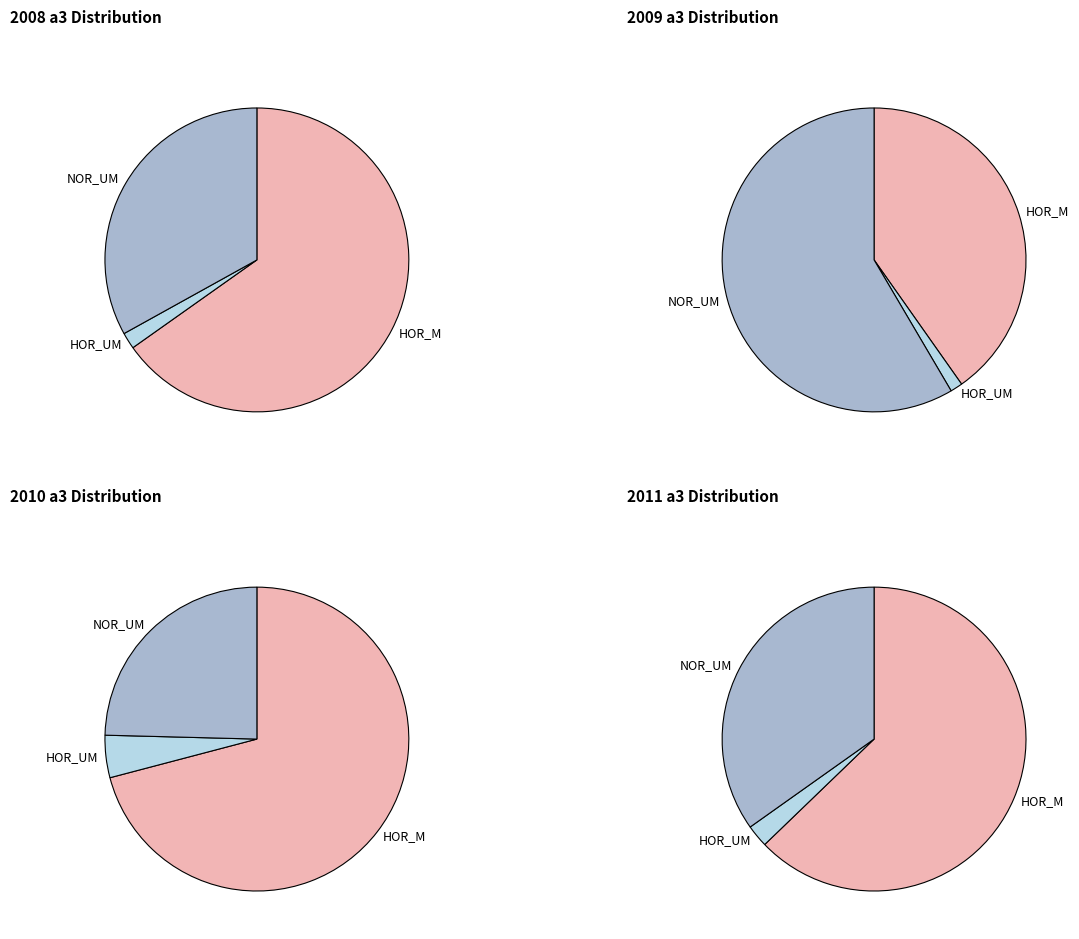

What portion of the pie excludes 2009_a3?

90.3%